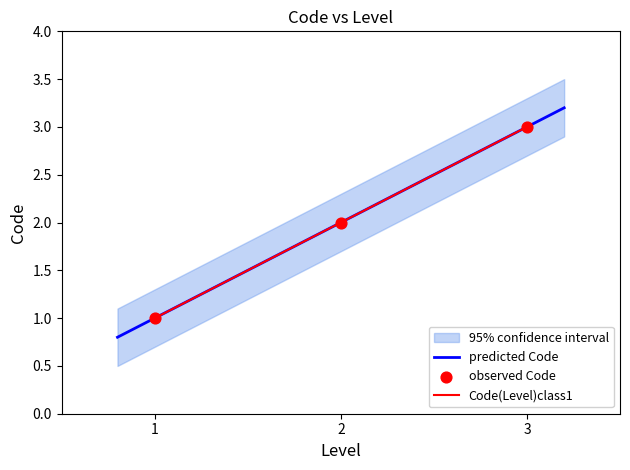

True or false: Code(Level)class1 has a value of 3 at 3.

True